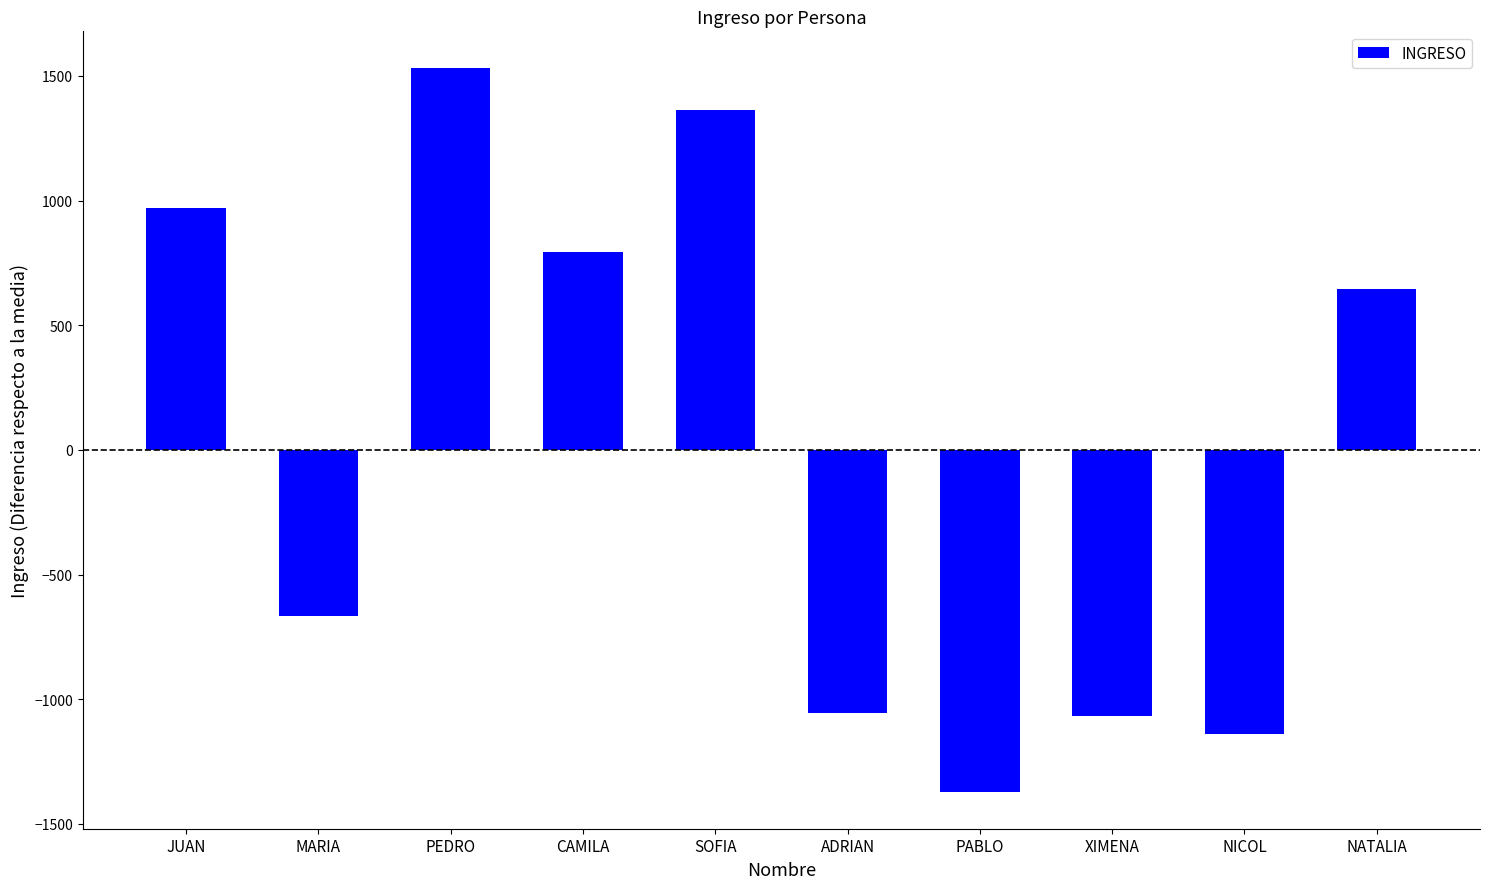

The chart shows a value of -1879.7 at XIMENA. True or false?

False